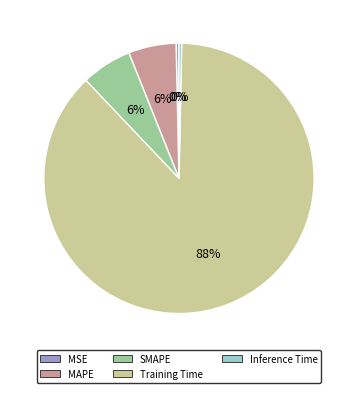

True or false: SMAPE accounts for 6% of the total.

True